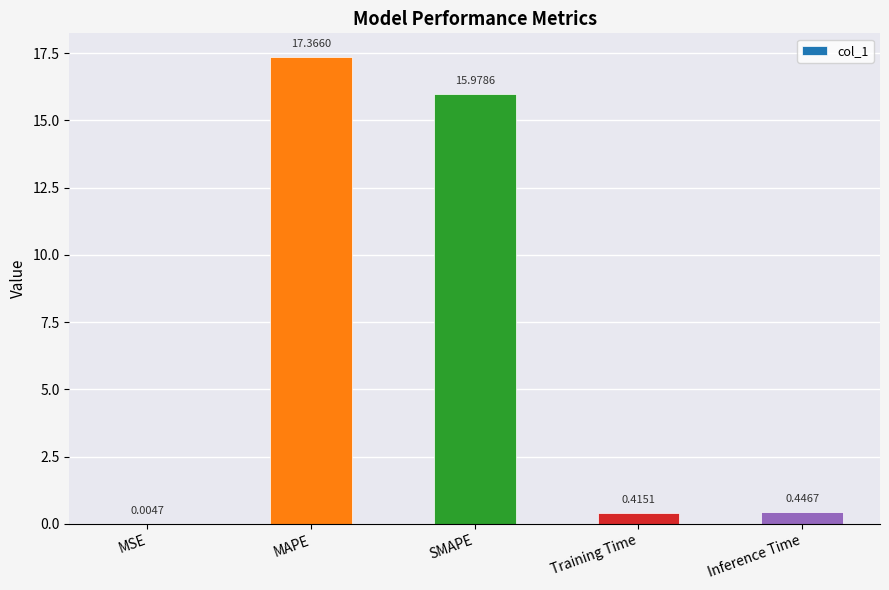

Read the value at SMAPE.

16.0